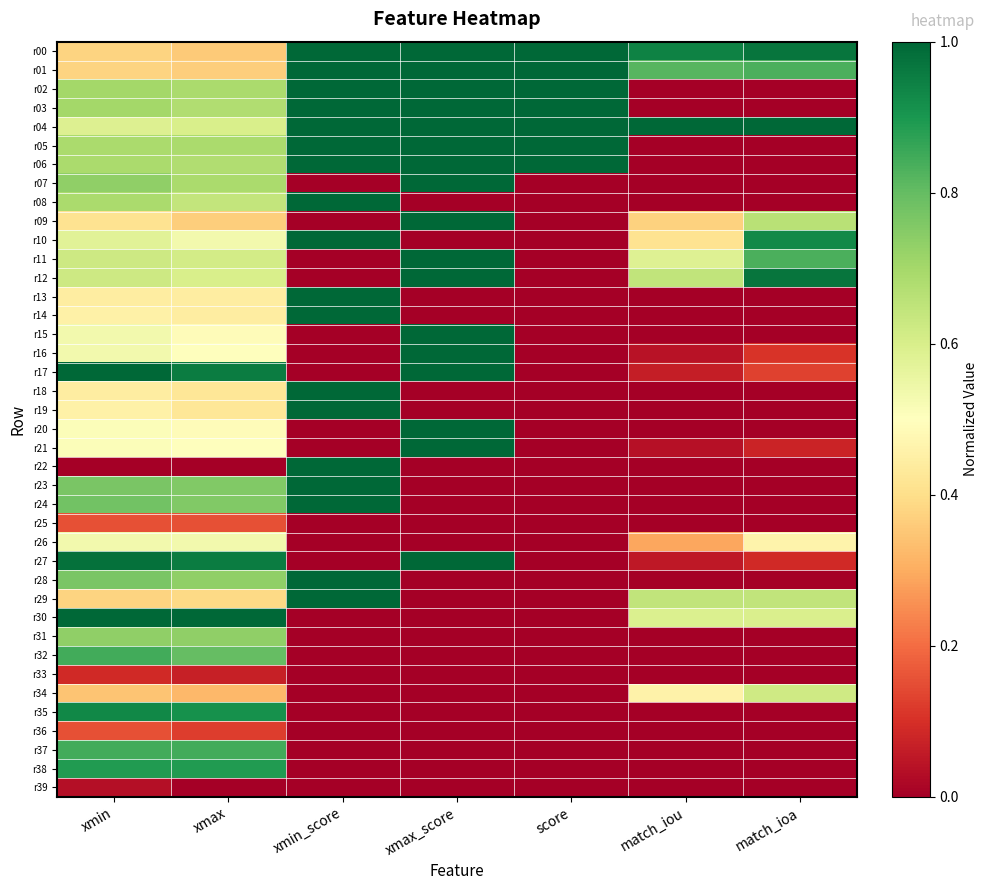

Which series has the widest spread of values?

r02